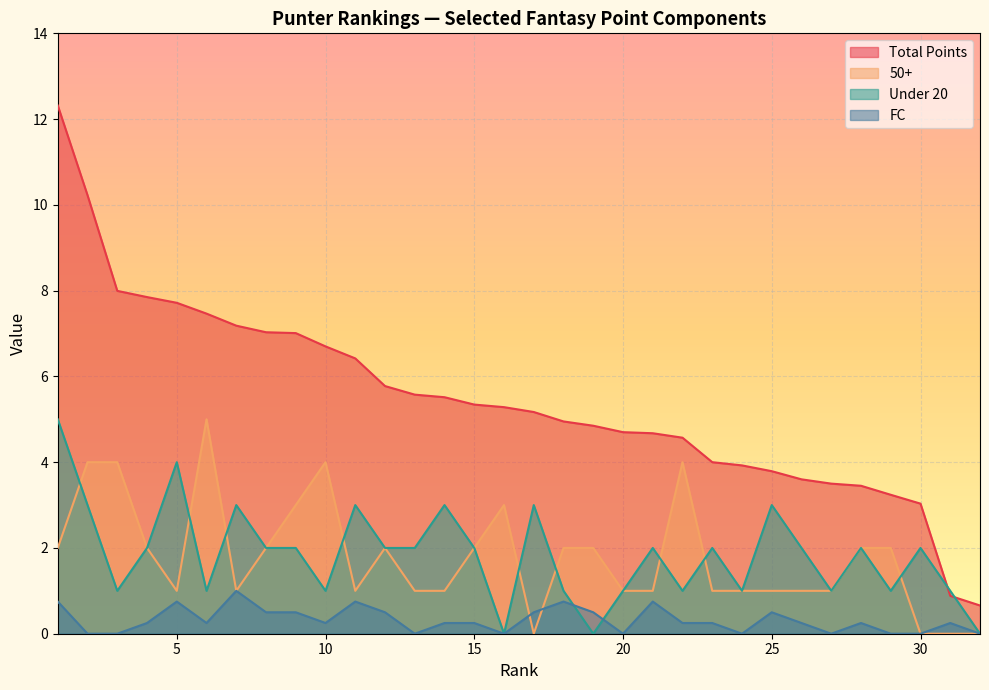

At which label is 50+ closest to 2?

1